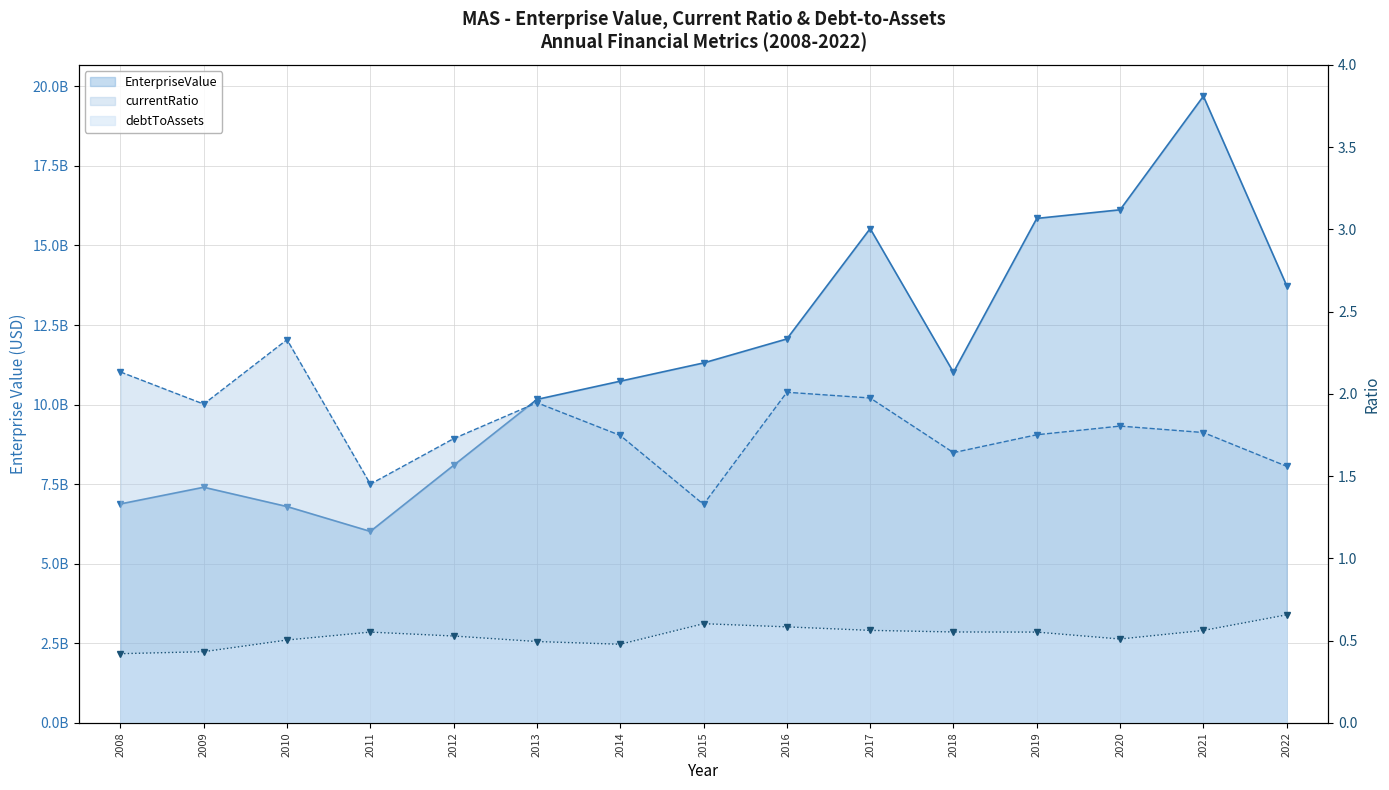

Rank the categories by debtToAssets value from lowest to highest.

2008, 2009, 2014, 2013, 2010, 2020, 2012, 2011, 2019, 2018, 2021, 2017, 2016, 2015, 2022